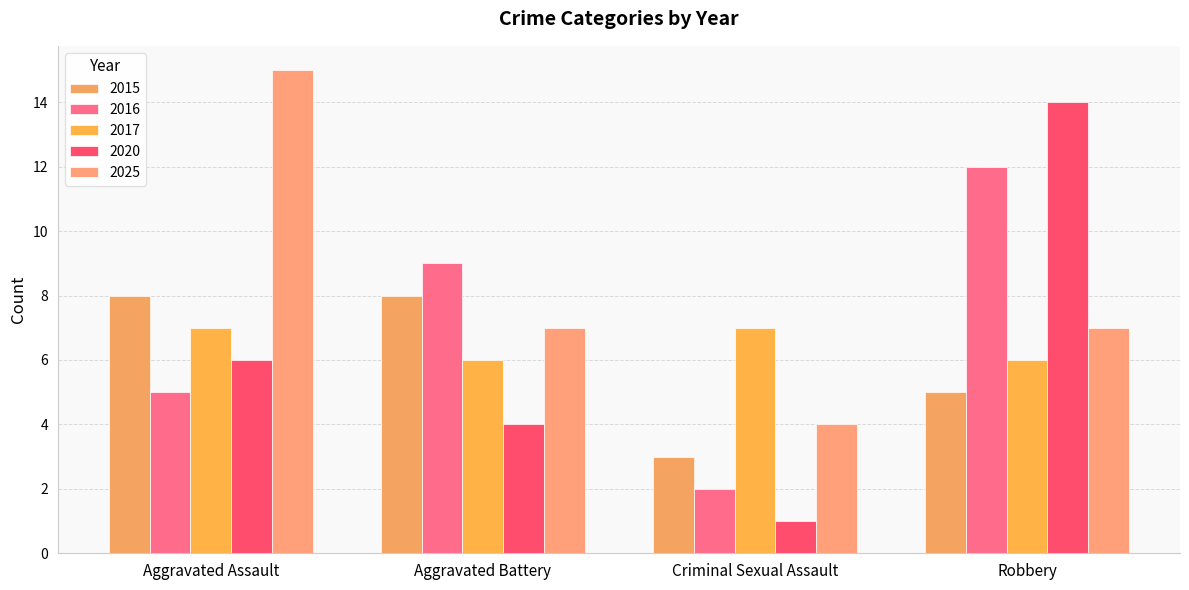

Count the 2017 values in the range 6 to 7.

4